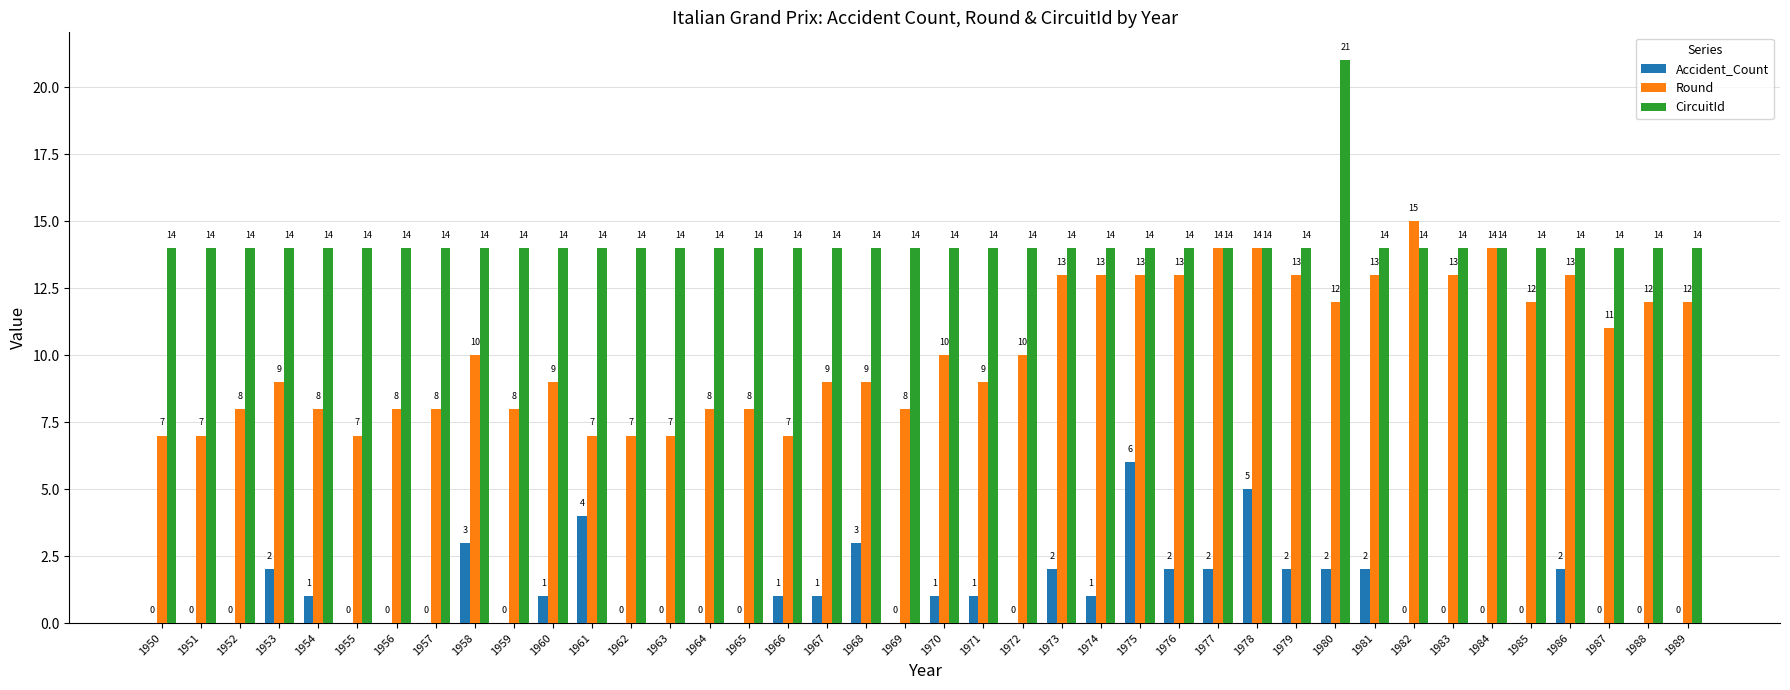

Reading left to right, transcribe all the data shown in this chart.

Accident_Count: 1950=0	1951=0	1952=0	1953=2	1954=1	1955=0	1956=0	1957=0	1958=3	1959=0	1960=1	1961=4	1962=0	1963=0	1964=0	1965=0	1966=1	1967=1	1968=3	1969=0	1970=1	1971=1	1972=0	1973=2	1974=1	1975=6	1976=2	1977=2	1978=5	1979=2	1980=2	1981=2	1982=0	1983=0	1984=0	1985=0	1986=2	1987=0	1988=0	1989=0
Round: 1950=7	1951=7	1952=8	1953=9	1954=8	1955=7	1956=8	1957=8	1958=10	1959=8	1960=9	1961=7	1962=7	1963=7	1964=8	1965=8	1966=7	1967=9	1968=9	1969=8	1970=10	1971=9	1972=10	1973=13	1974=13	1975=13	1976=13	1977=14	1978=14	1979=13	1980=12	1981=13	1982=15	1983=13	1984=14	1985=12	1986=13	1987=11	1988=12	1989=12
CircuitId: 1950=14	1951=14	1952=14	1953=14	1954=14	1955=14	1956=14	1957=14	1958=14	1959=14	1960=14	1961=14	1962=14	1963=14	1964=14	1965=14	1966=14	1967=14	1968=14	1969=14	1970=14	1971=14	1972=14	1973=14	1974=14	1975=14	1976=14	1977=14	1978=14	1979=14	1980=21	1981=14	1982=14	1983=14	1984=14	1985=14	1986=14	1987=14	1988=14	1989=14